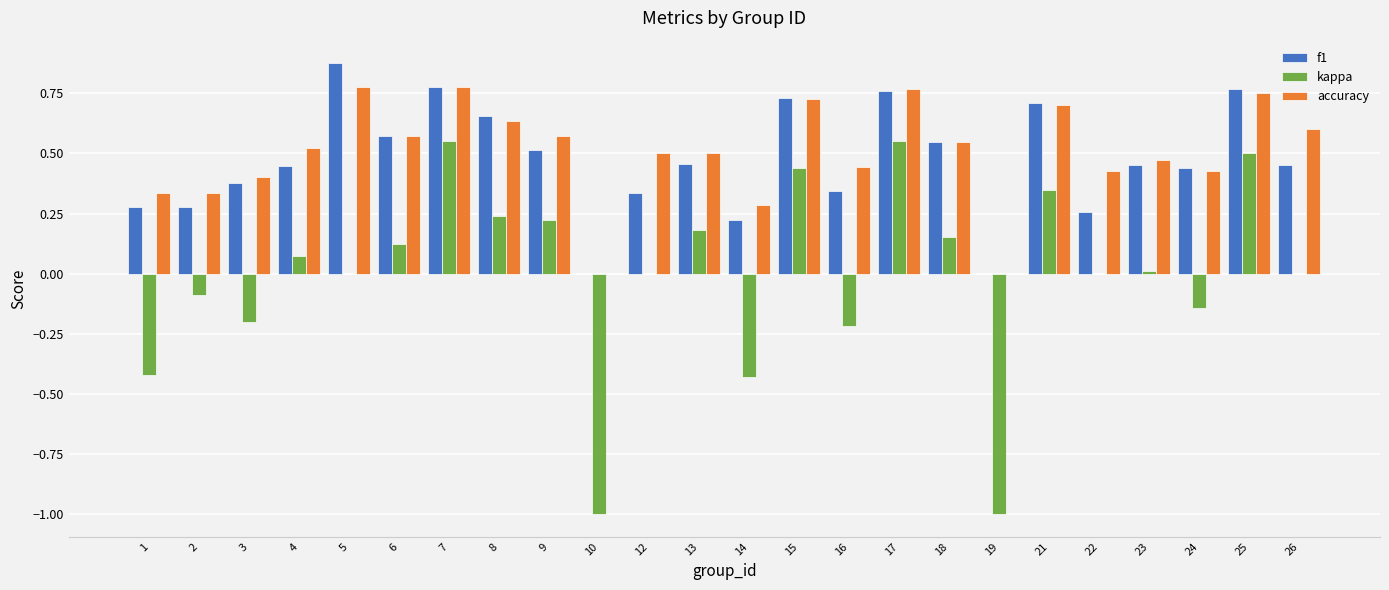

At which label does f1 reach its peak?

5